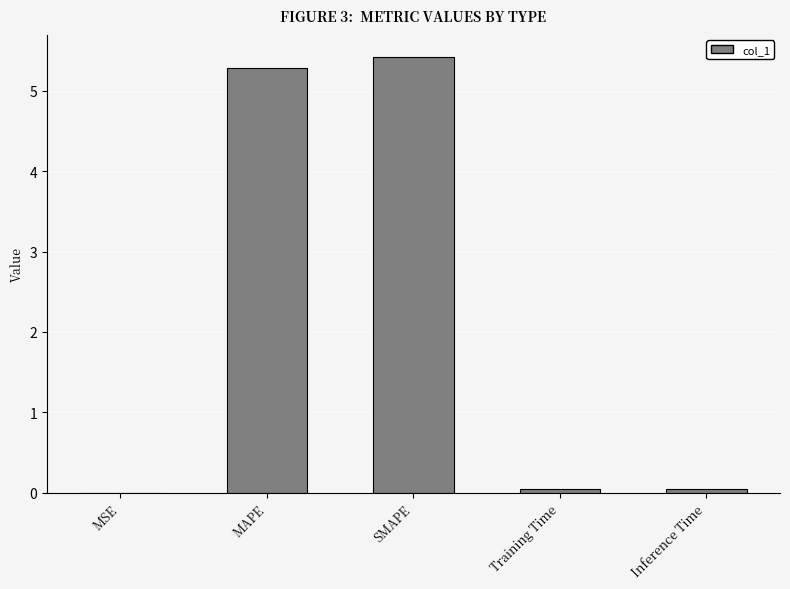

What is the sum of all values?

10.8